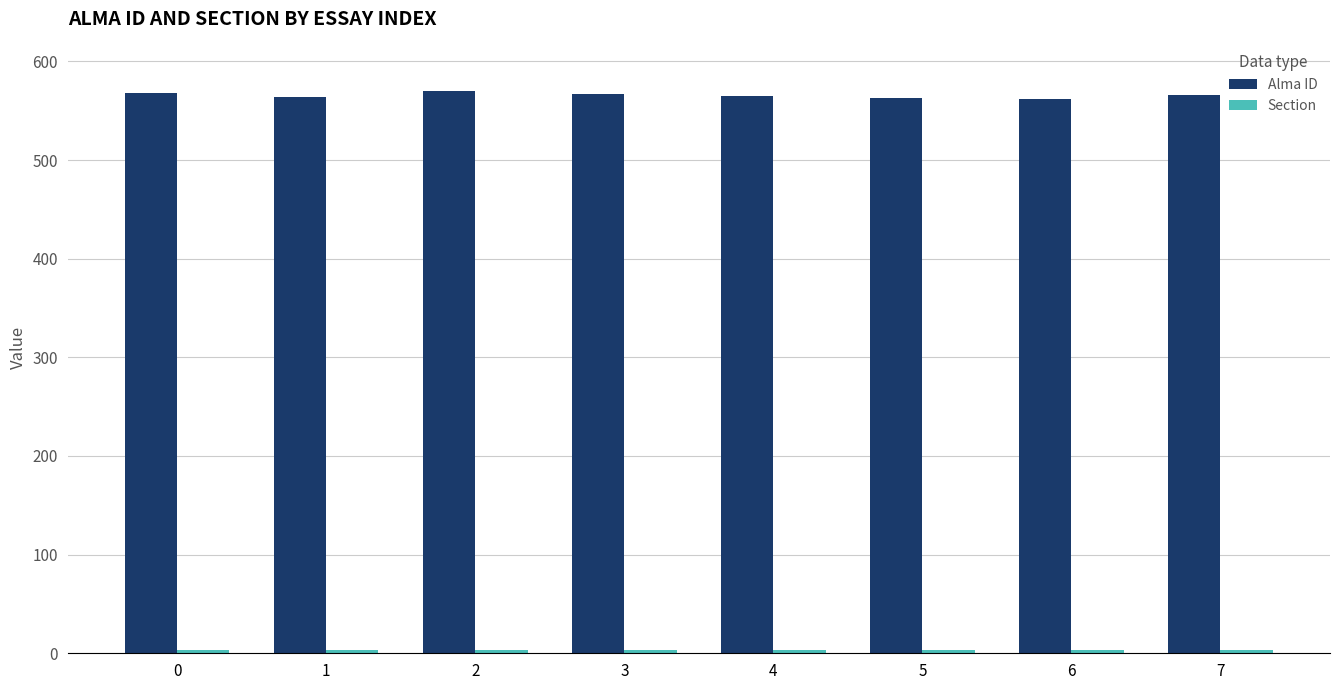

Which series has the largest total across all categories?

Alma ID